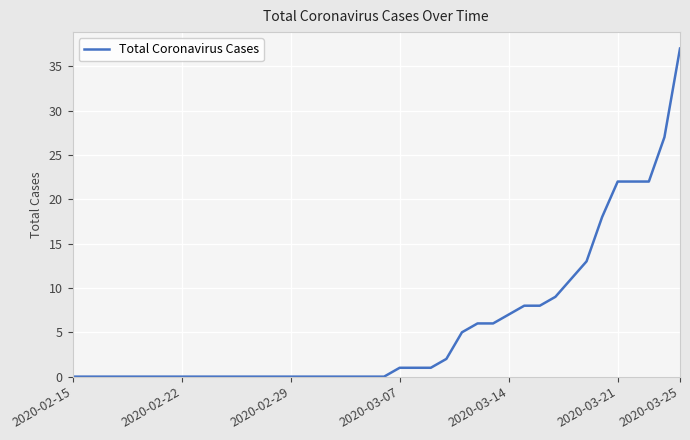

How many series are shown in this chart?

1